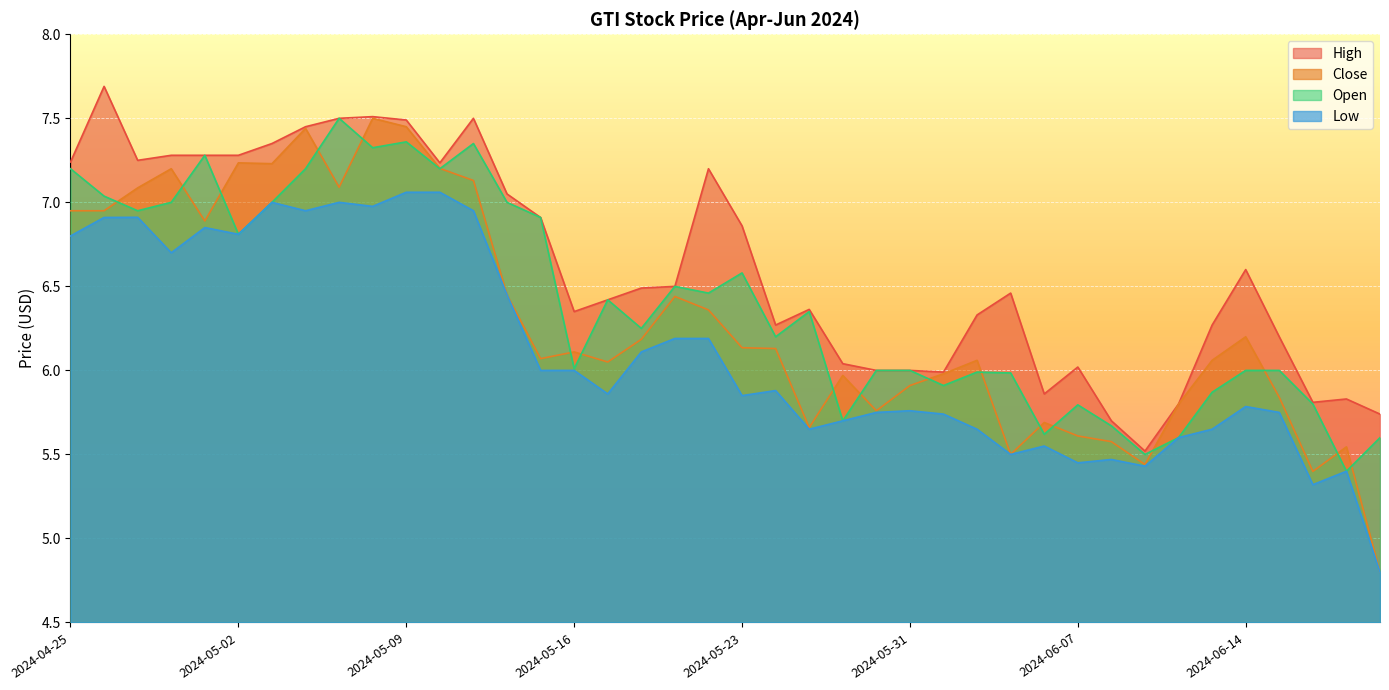

Does the chart display data point markers on the line(s)?

No